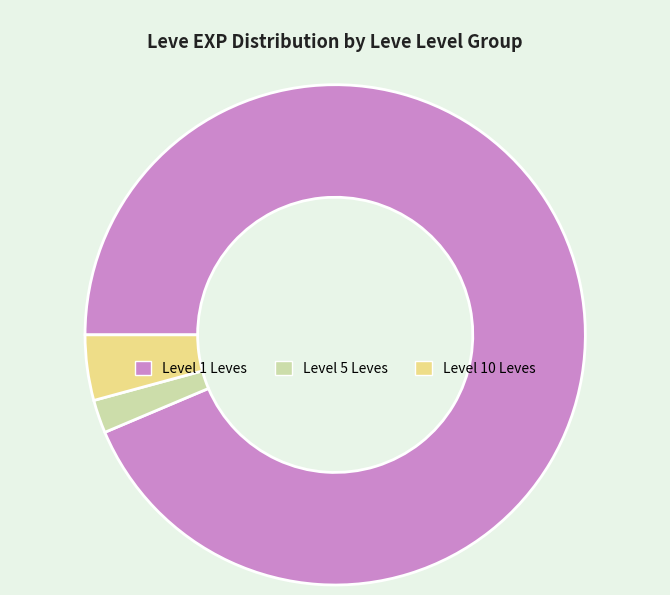

Which has a higher value, Level 10 Leves or Level 1 Leves?

Level 1 Leves